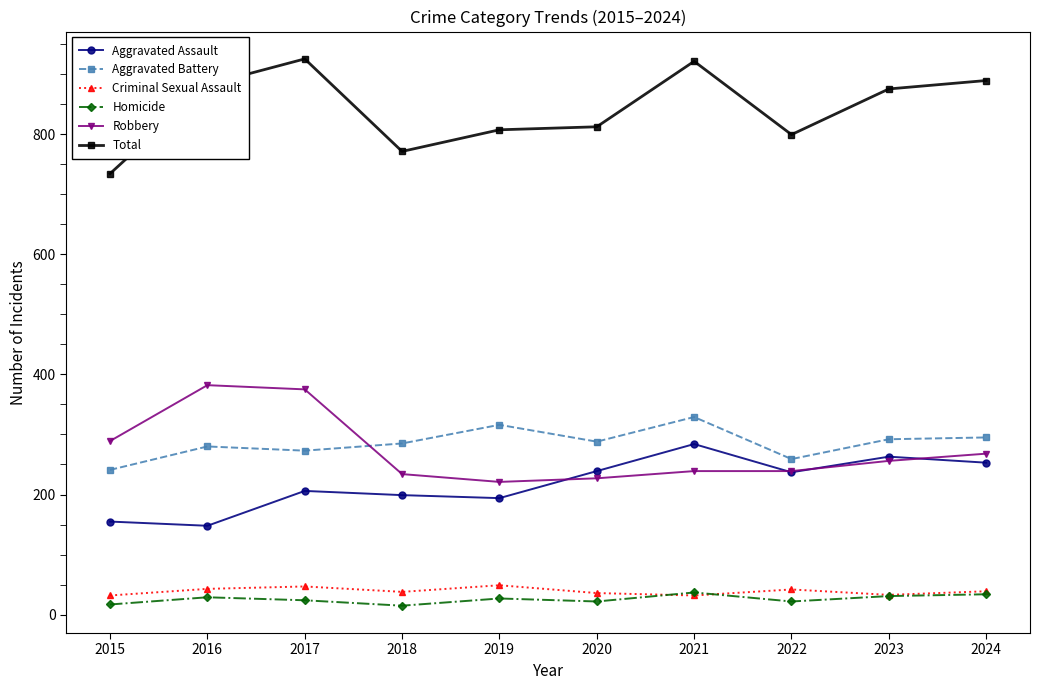

At how many categories does at least one series exceed 613?

10